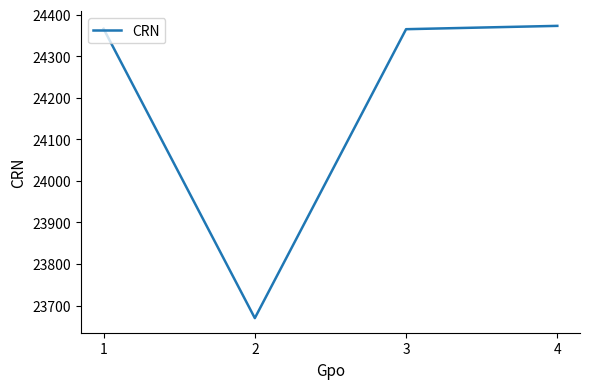

What value does the data have at 3, to the nearest 100?

24400